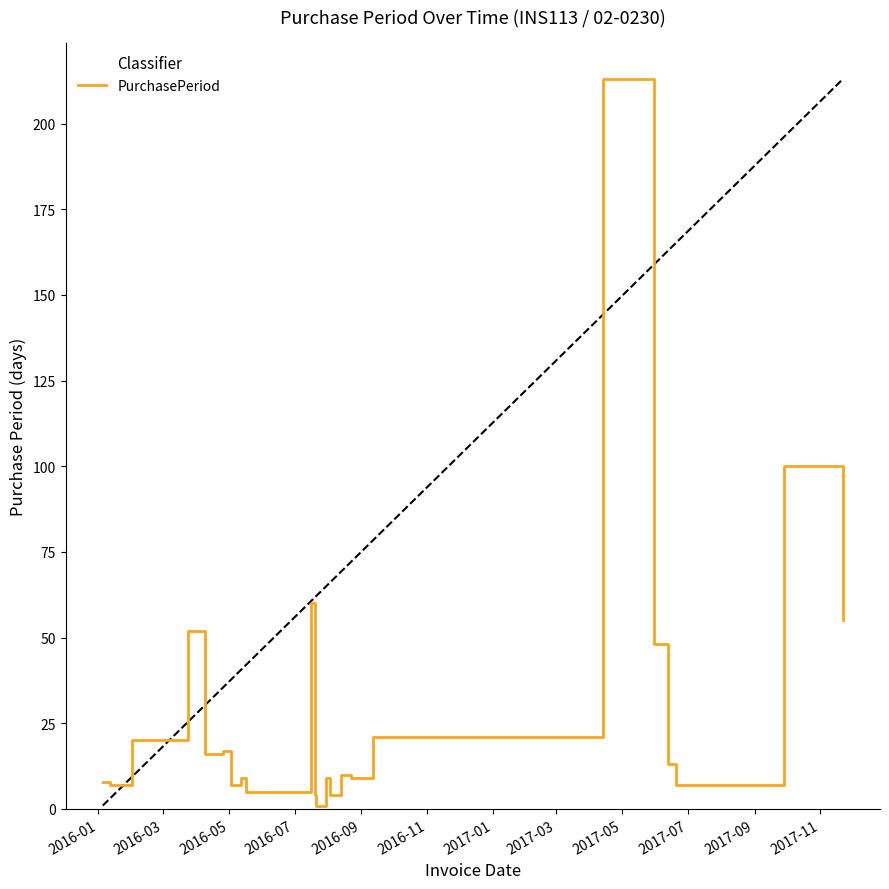

What is the greatest value displayed?

213